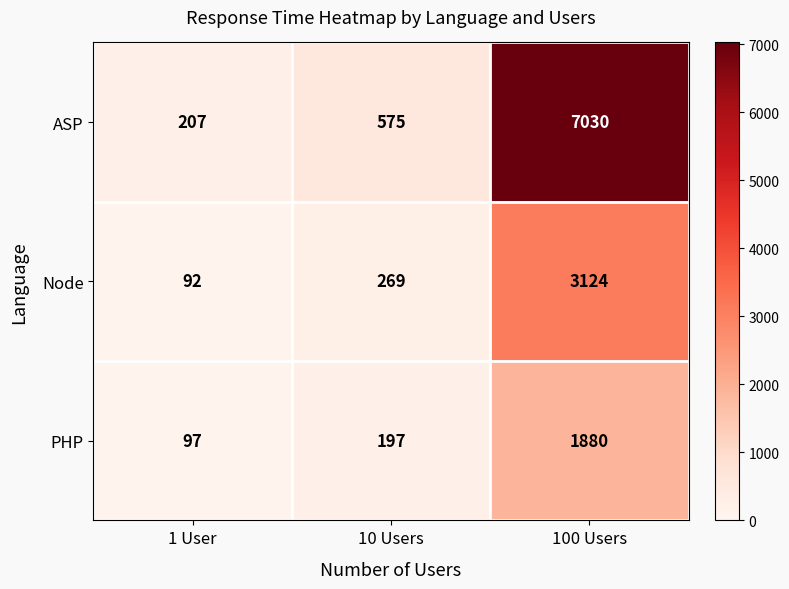

At 10 Users, list the series in order from smallest to largest.

PHP, Node, ASP